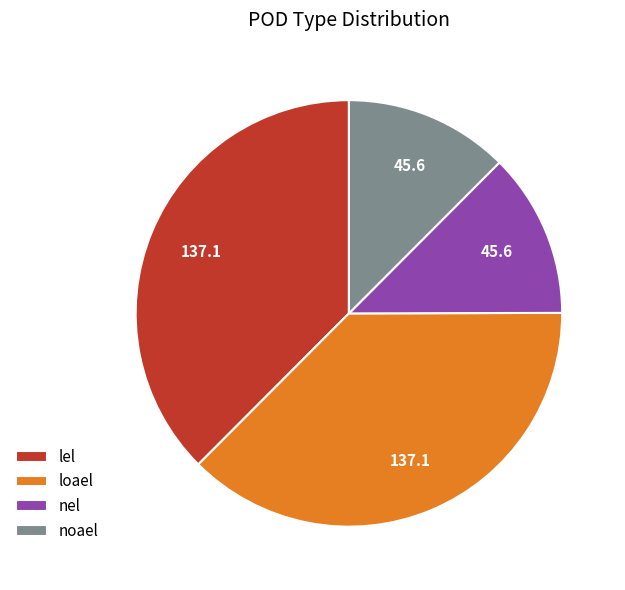

What is the ratio of the value at noael to the value at nel?

1.0